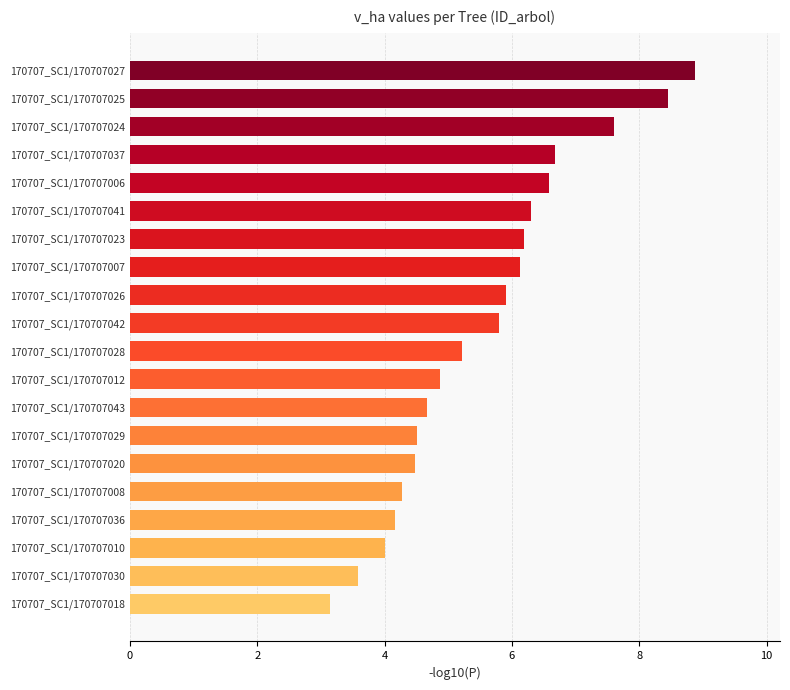

Are the bars grouped side by side (vs. stacked)?

No